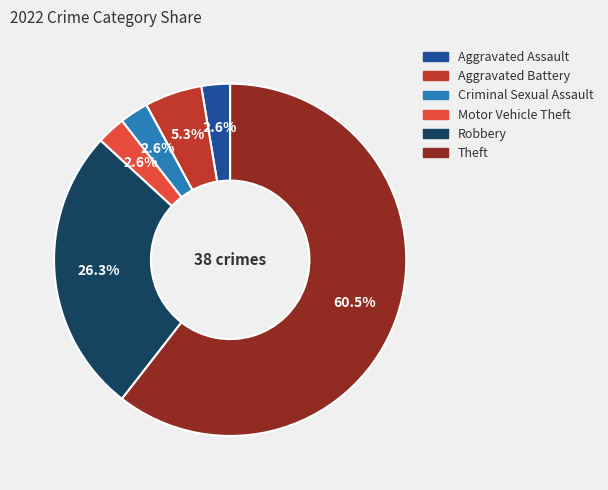

Which slice represents more than half of the pie?

Theft